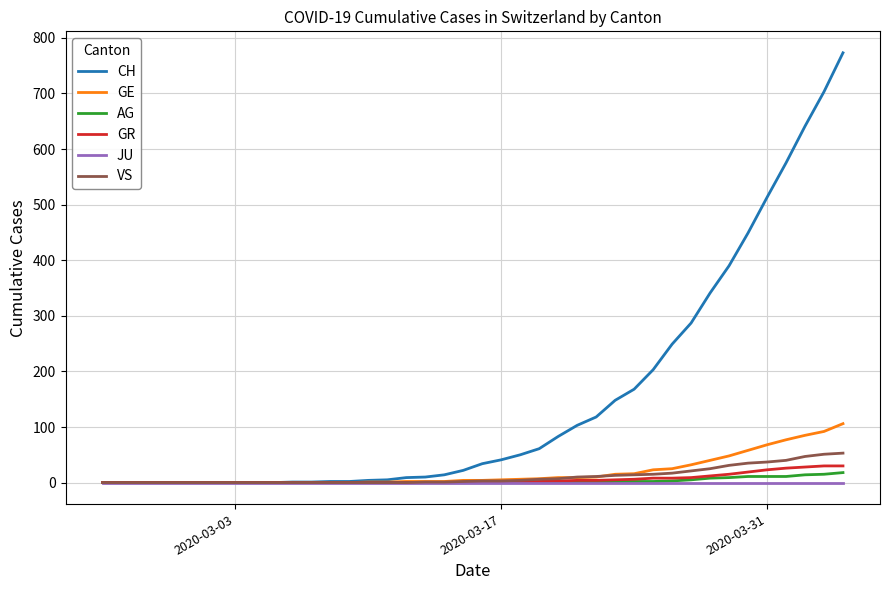

What is the maximum value for GE?

106